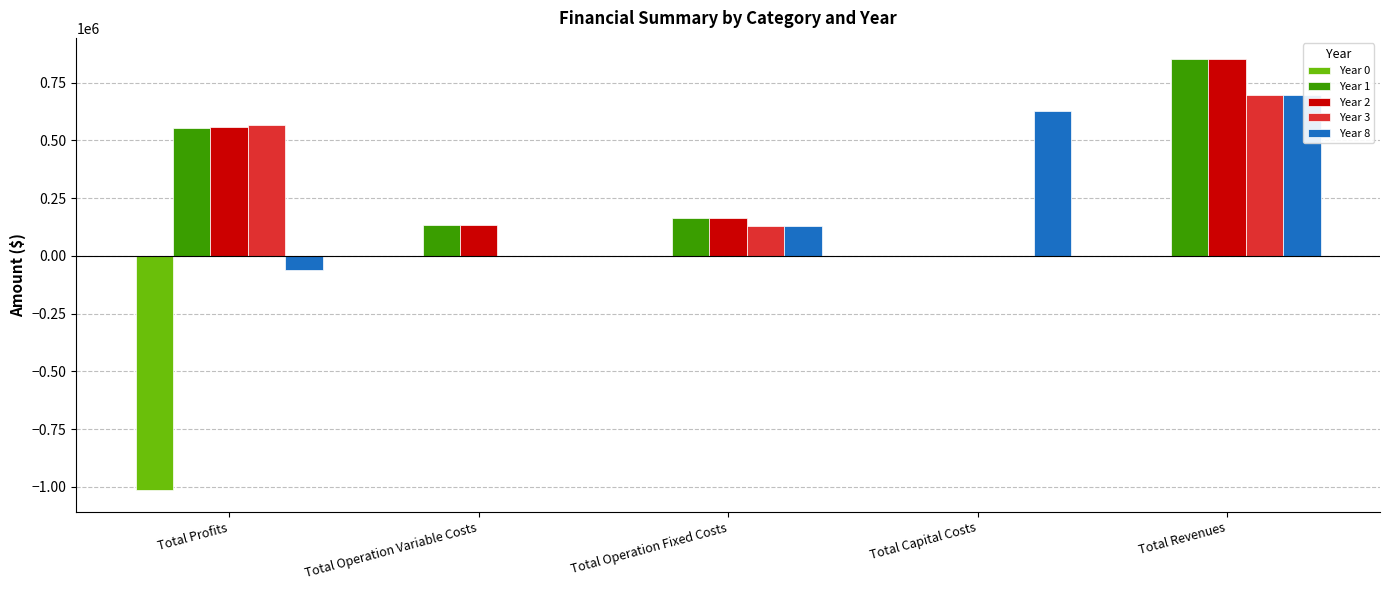

Does the chart contain stacked bars?

No